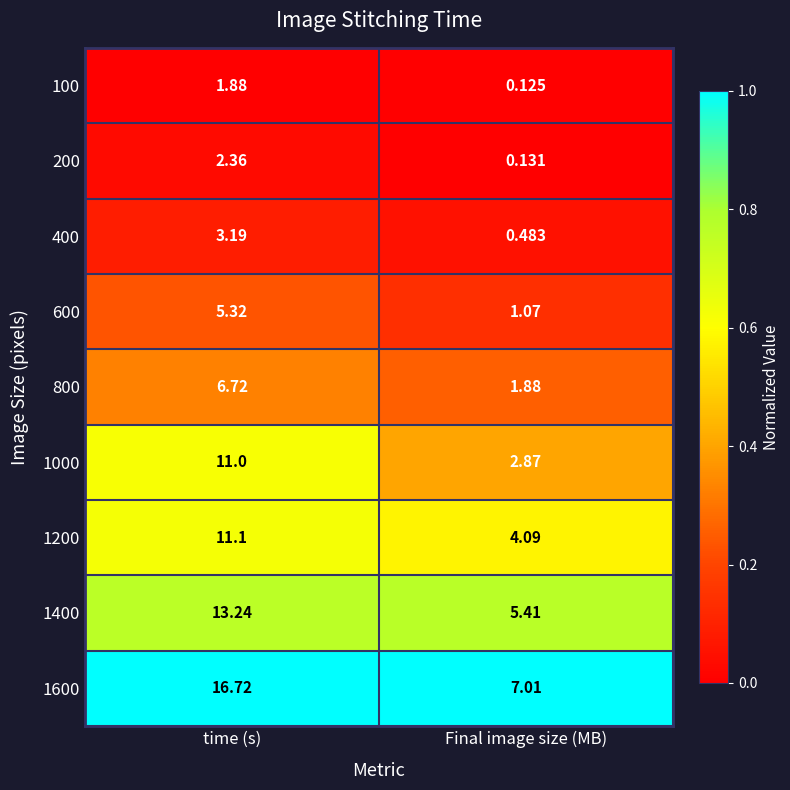

Where is 800 nearest to the value 4?

Final image size (MB)